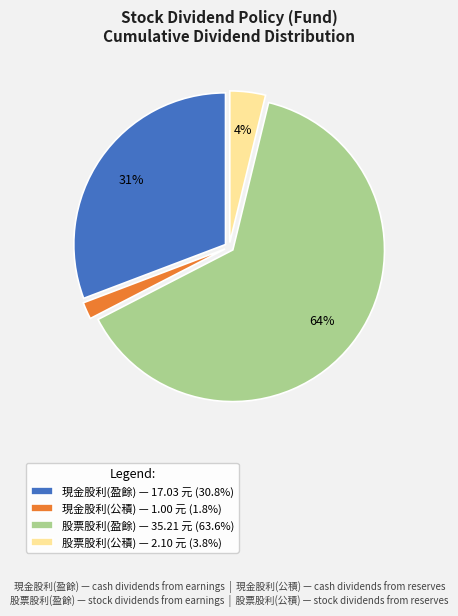

To the nearest percent, what percentage of the pie is 現金股利(公積)?

2%